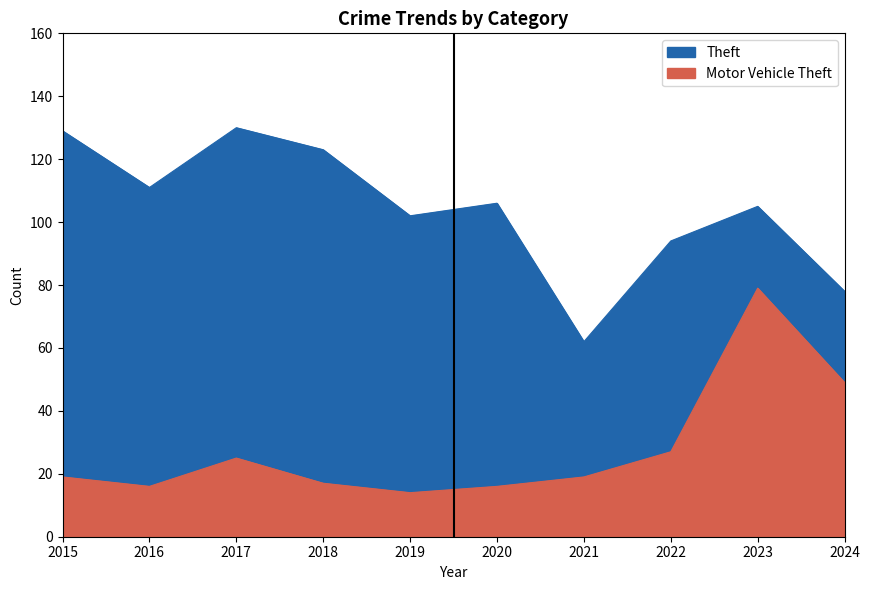

Read the Motor Vehicle Theft value at 2023, to the nearest 10.

80